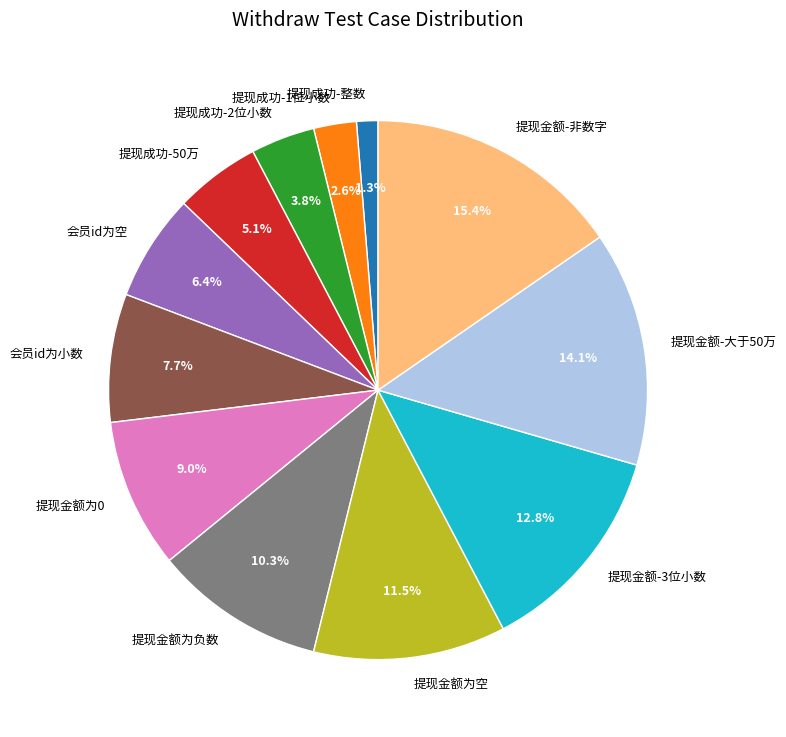

How many segments does this pie chart have?

12